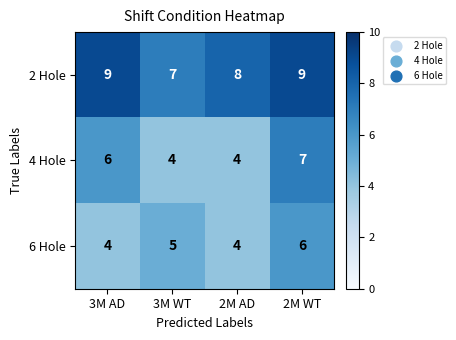

What is the difference between the highest and lowest values at 3M AD?

5